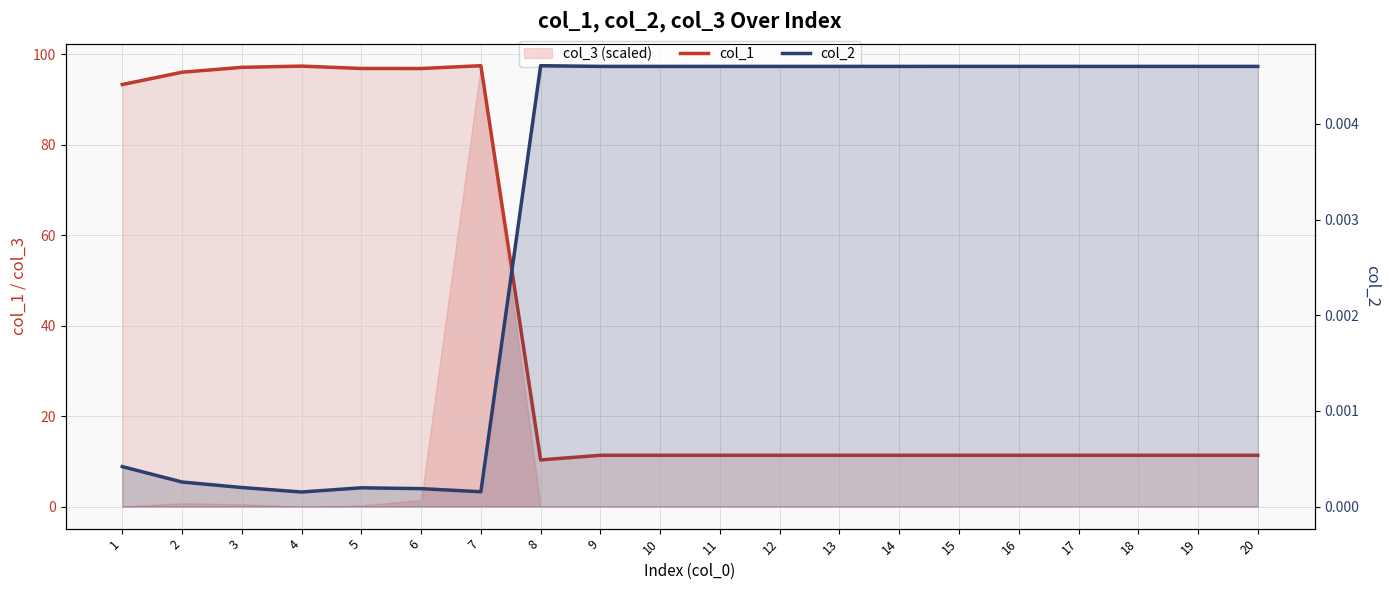

At which label does col_1 reach its minimum?

8